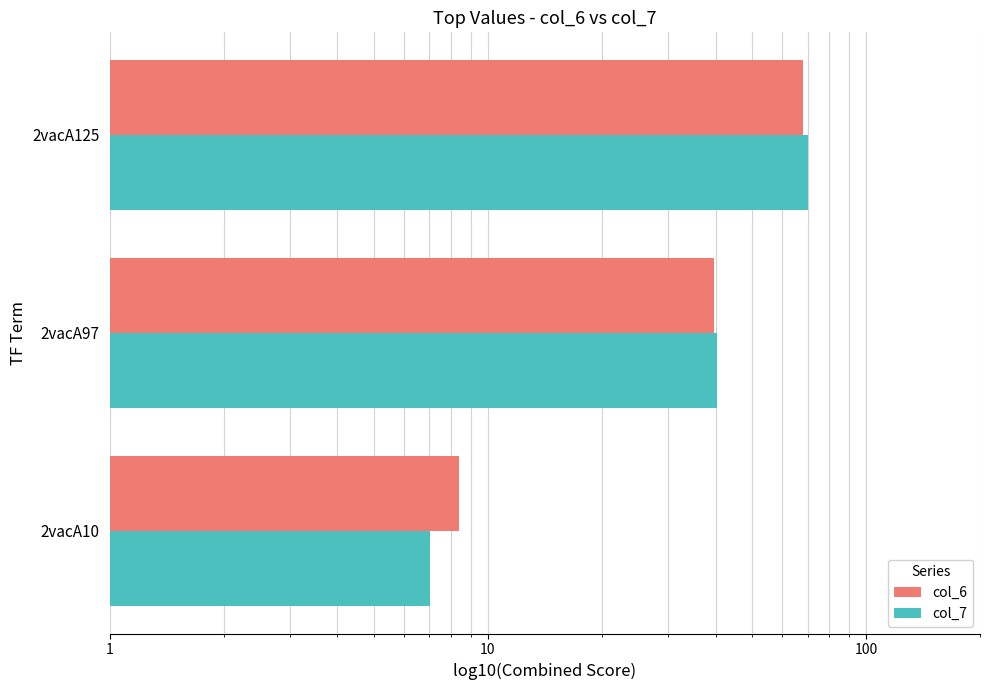

How many values in the col_7 series exceed 40?

2